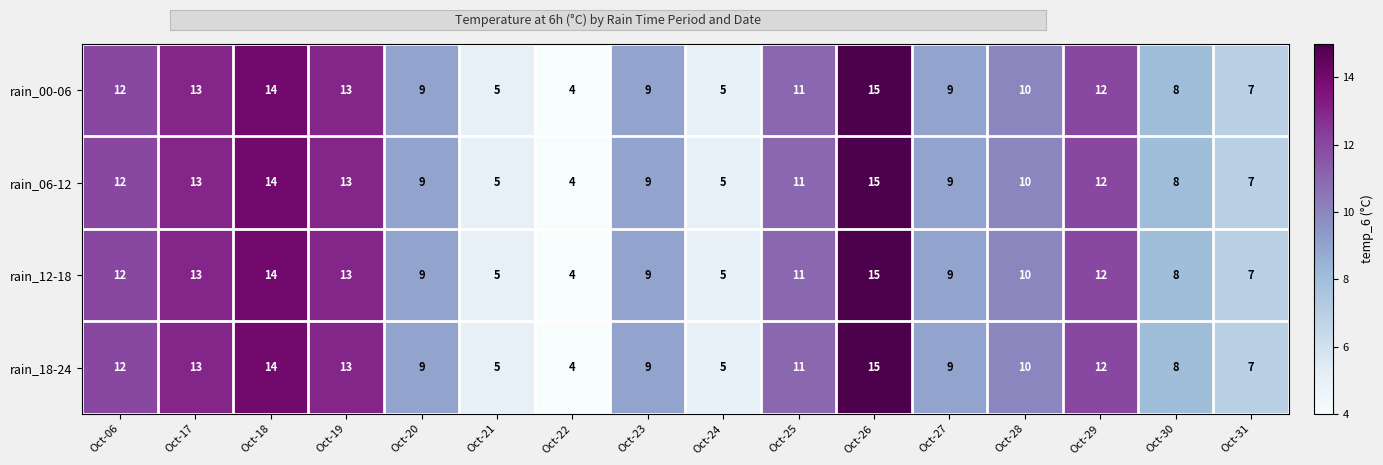

Which label corresponds to the largest value in the chart?

Oct-26